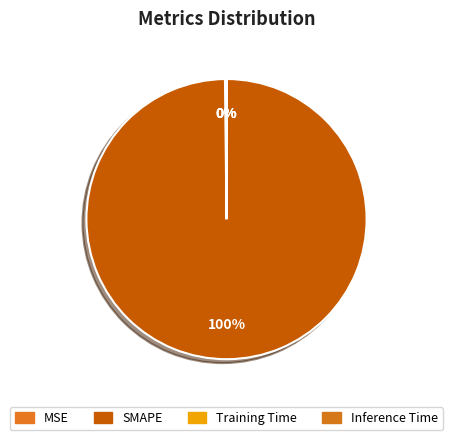

True or false: SMAPE accounts for 99% of the total.

False